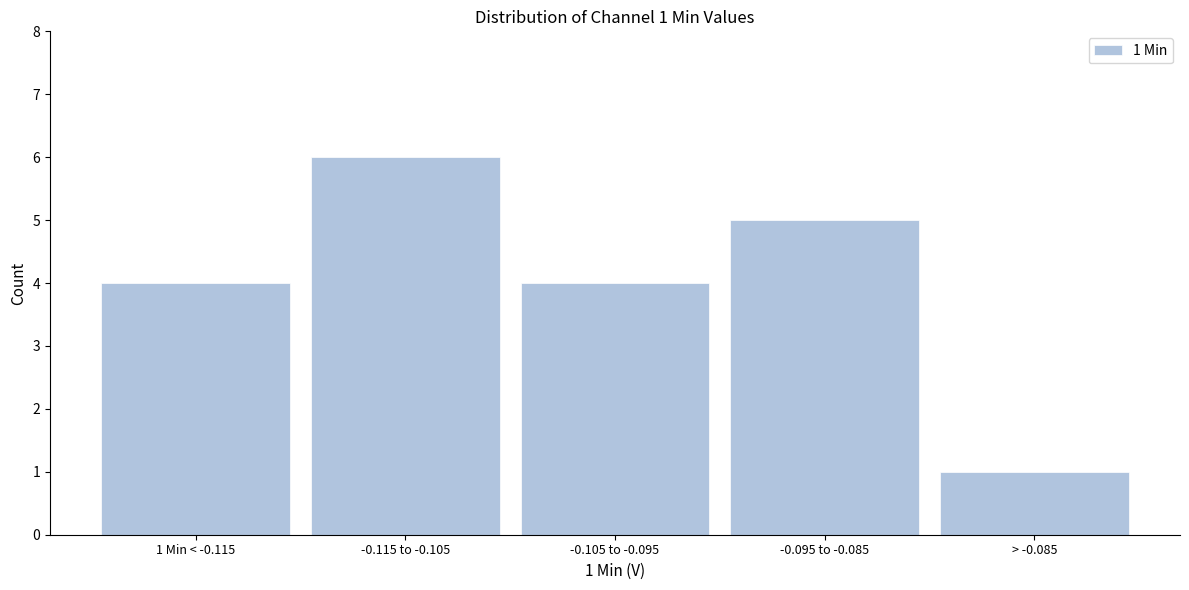

Reading right to left, what are all the values shown in this chart?

1	5	4	6	4